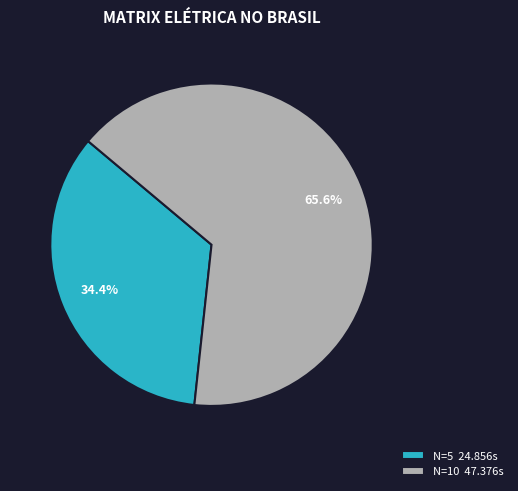

What is the ratio of the value at N=5 24.856s to the value at N=10 47.376s?

0.5